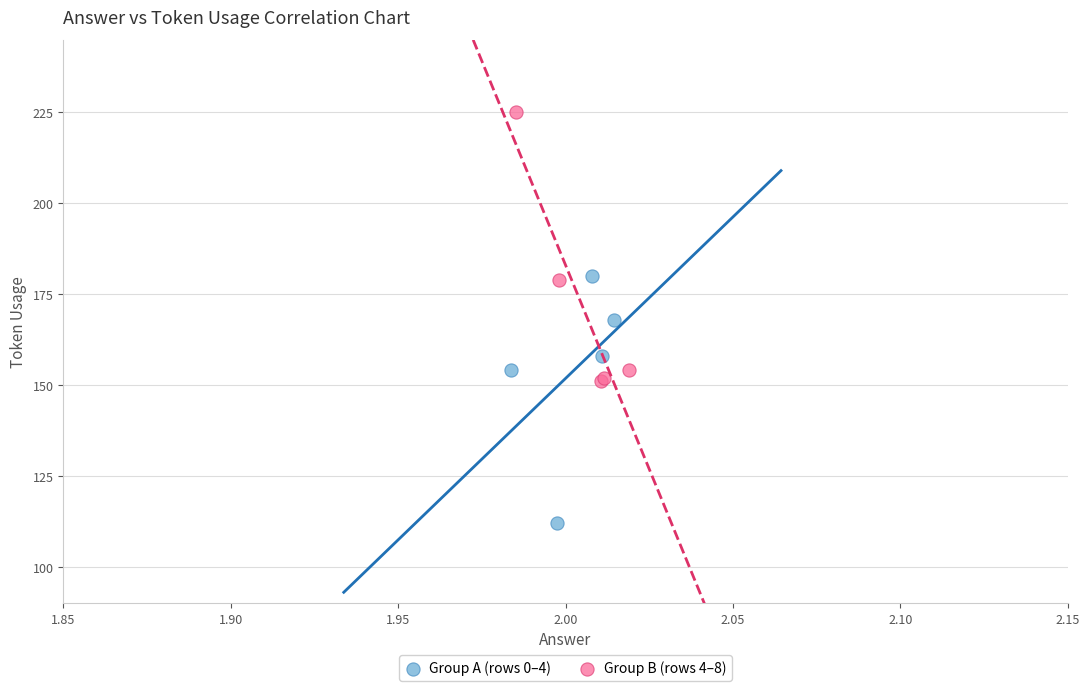

Which series has the largest Y range (max minus min)?

Group B (rows 4–8)